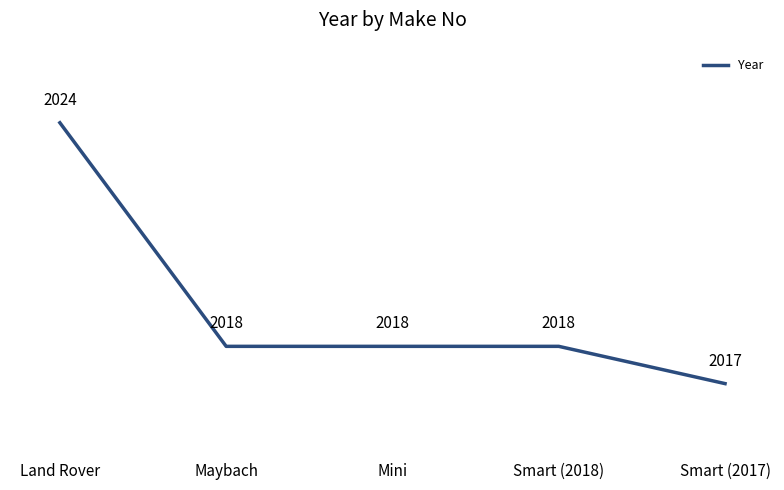

What is the ratio of the value at Smart (2017) to the value at Mini?

1.0